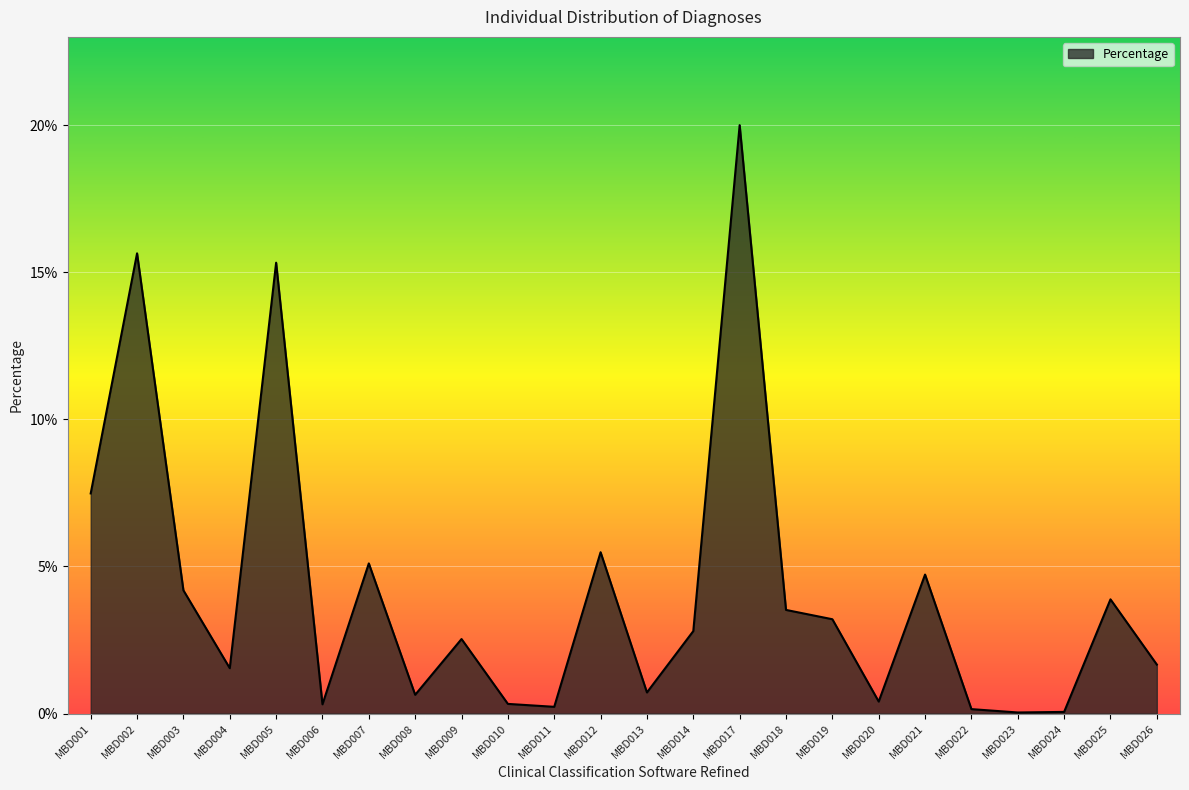

List the labels in order of value, largest first.

MBD017, MBD002, MBD005, MBD001, MBD012, MBD007, MBD021, MBD003, MBD025, MBD018, MBD019, MBD014, MBD009, MBD026, MBD004, MBD013, MBD008, MBD020, MBD010, MBD006, MBD011, MBD022, MBD024, MBD023